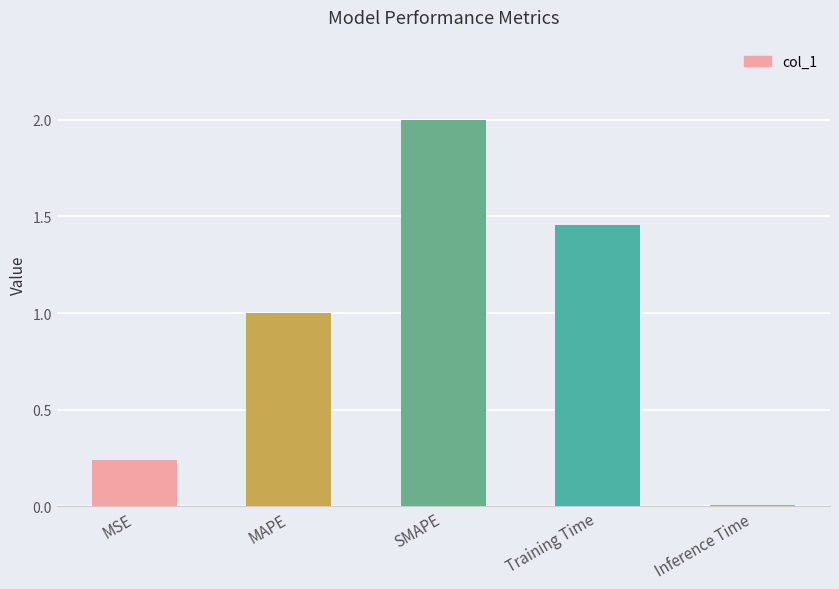

At which label is the value closest to 1?

MAPE